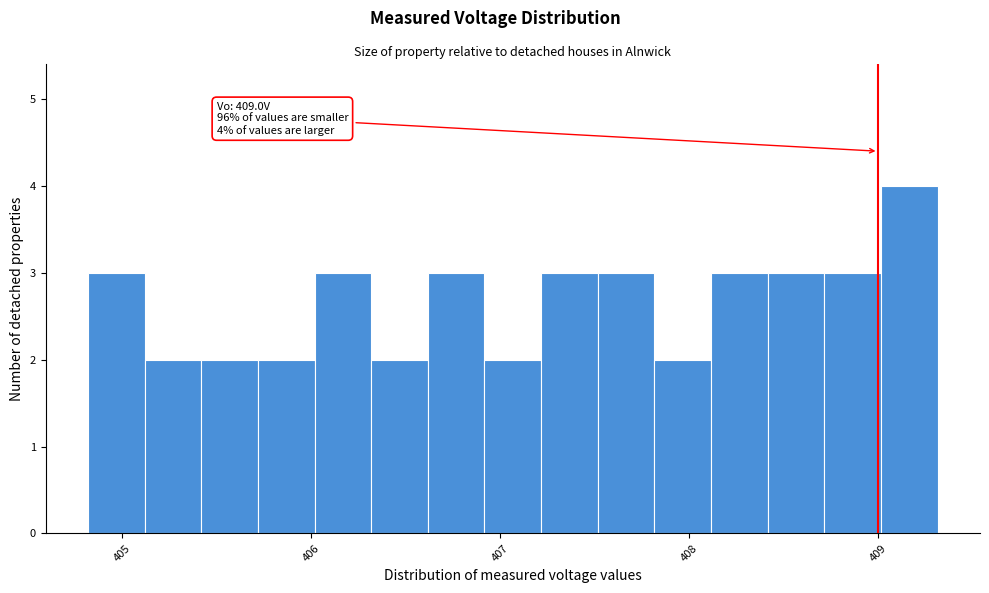

Read against the x-axis, roughly where is the centre of the tallest bar?

409.2